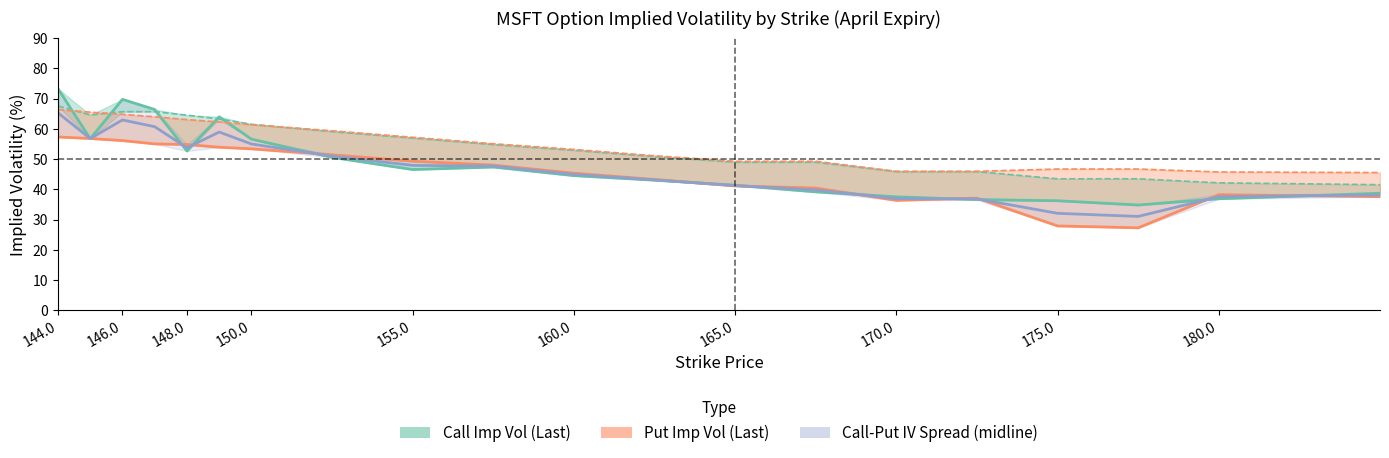

True or false: Call-Put IV Spread (midline) has a value of 37.3 at 146.0.

False